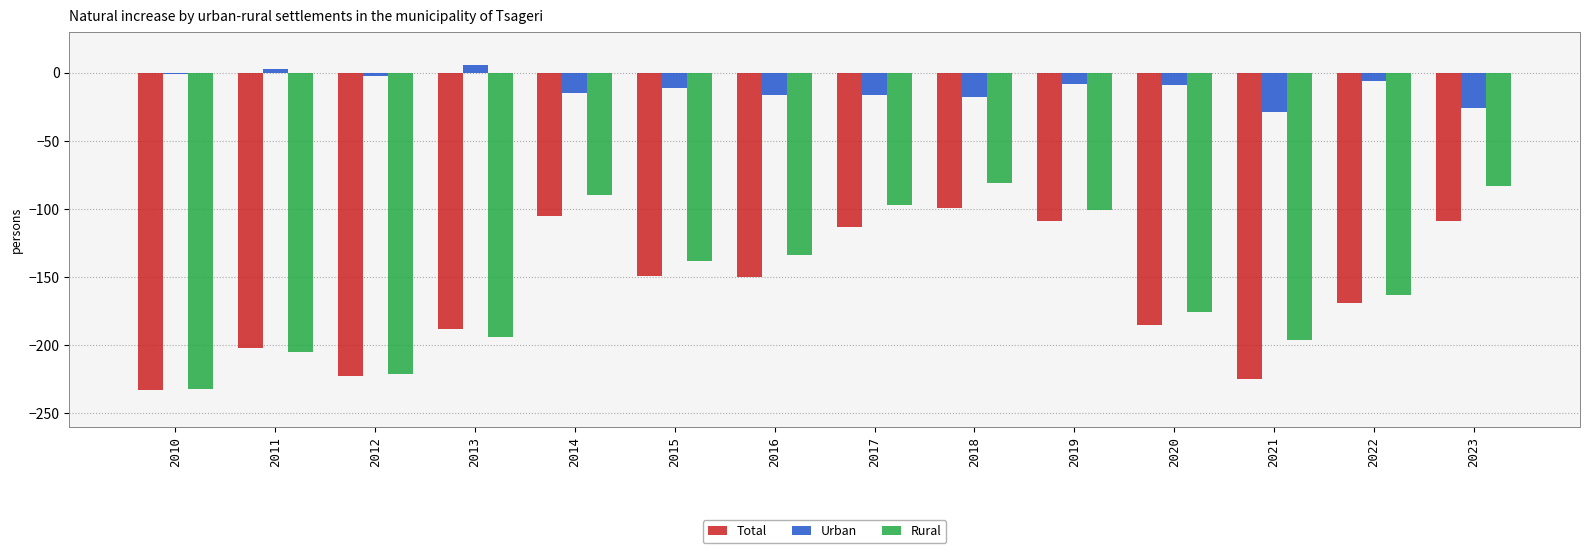

Between 2010 and 2011, which series saw the biggest shift?

Total